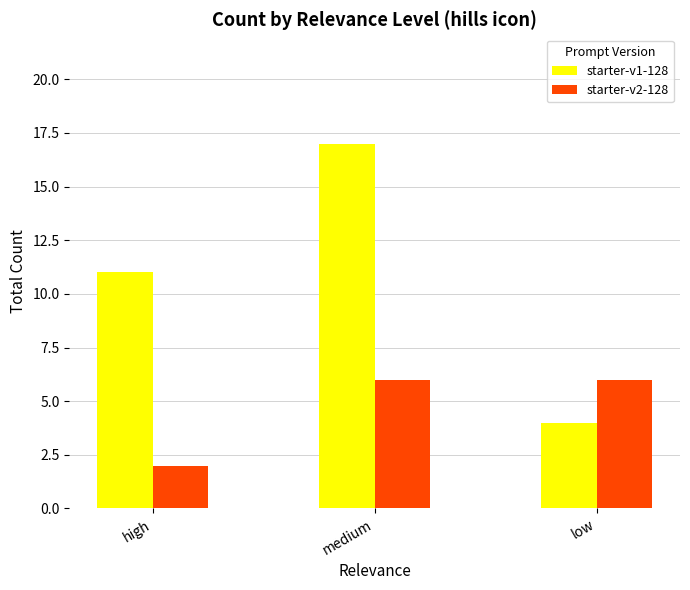

At which label does starter-v2-128 reach its minimum?

high